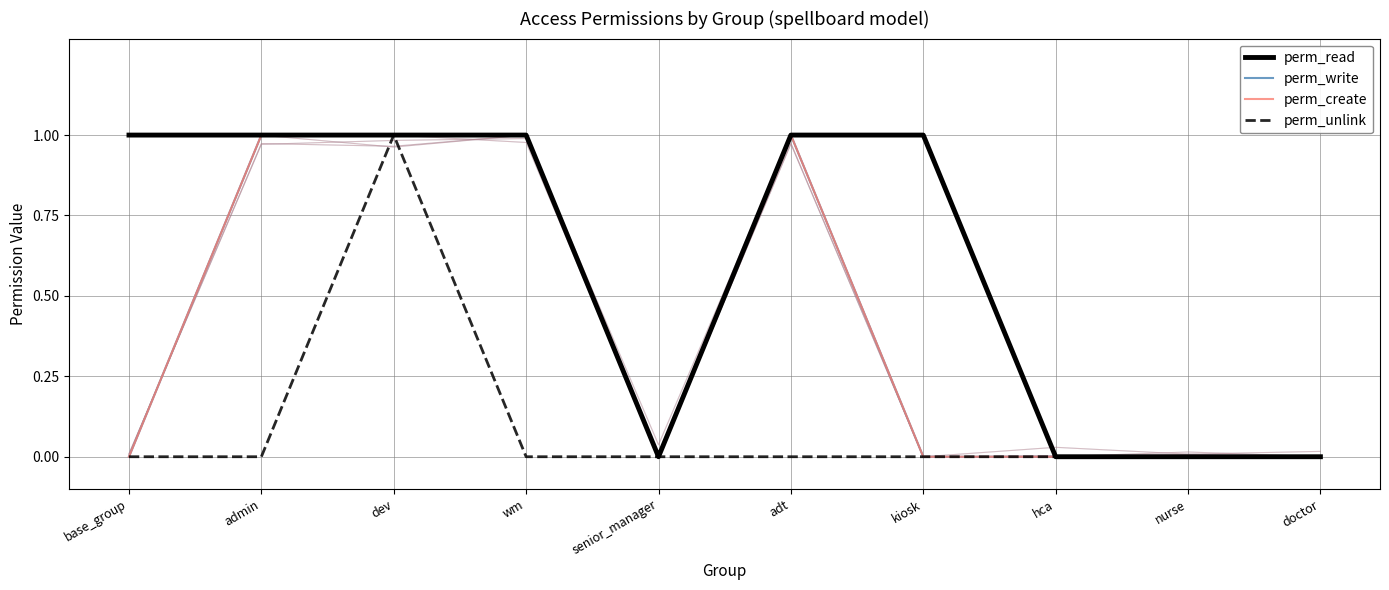

True or false: perm_unlink and perm_read intersect in this chart.

False